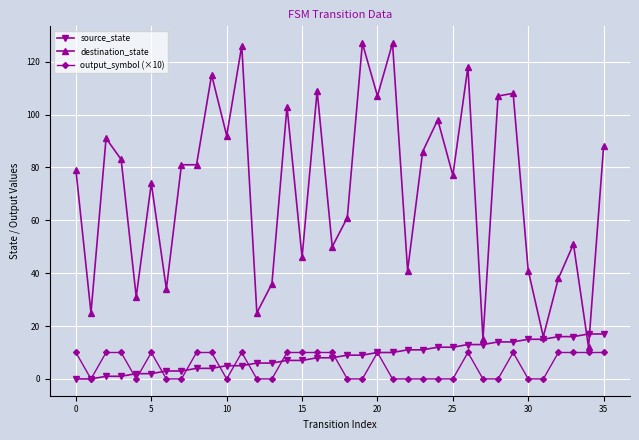

Rank the series by their maximum value, from lowest to highest.

output_symbol (×10), source_state, destination_state